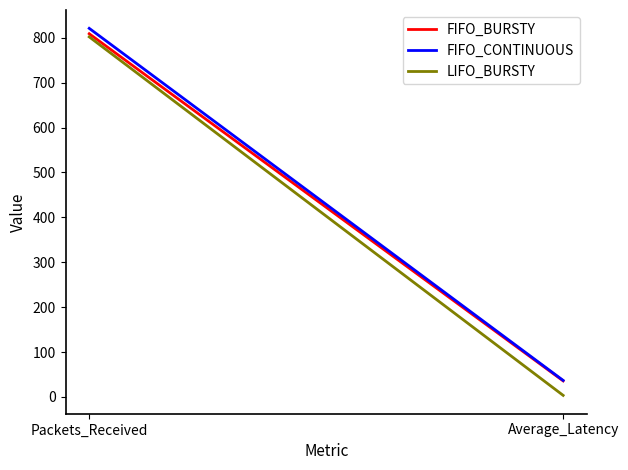

What is the value of the FIFO_CONTINUOUS point at the 2nd from the left?

36.8